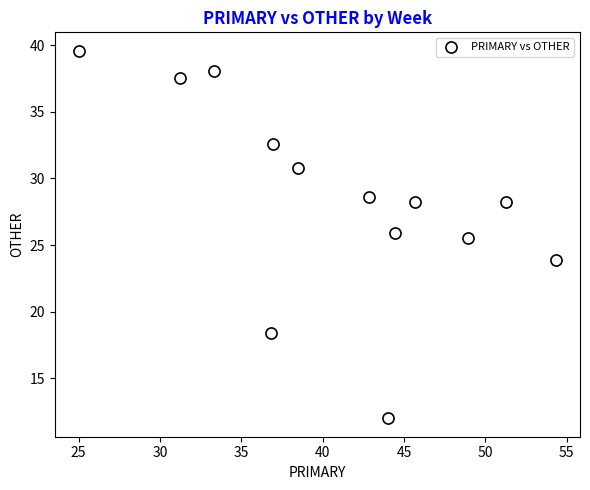

What Y value in the scatter plot is closest to 25?

25.5